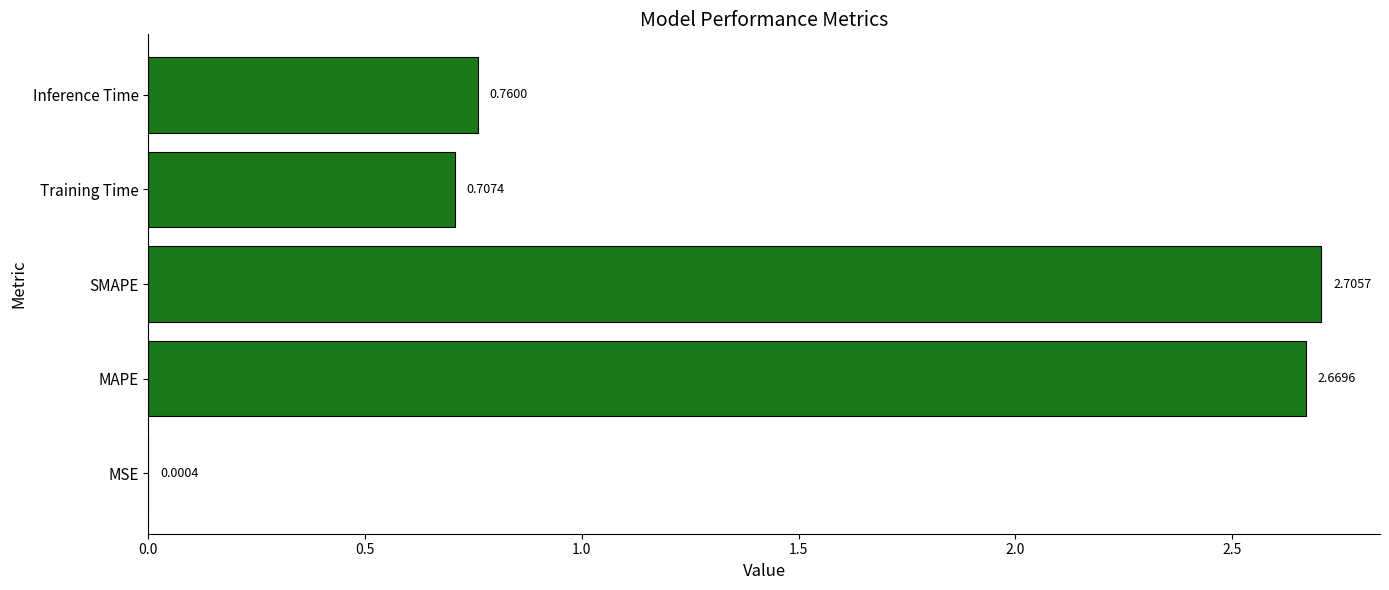

What is the sum of all values?

6.8